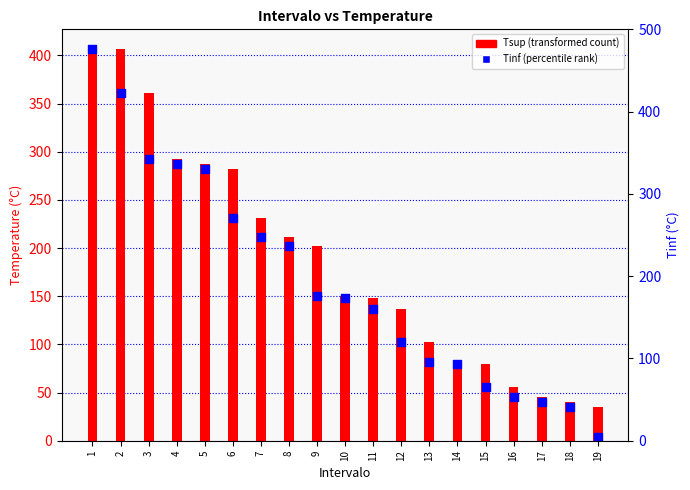

Which series reaches the minimum Y coordinate?

Tinf